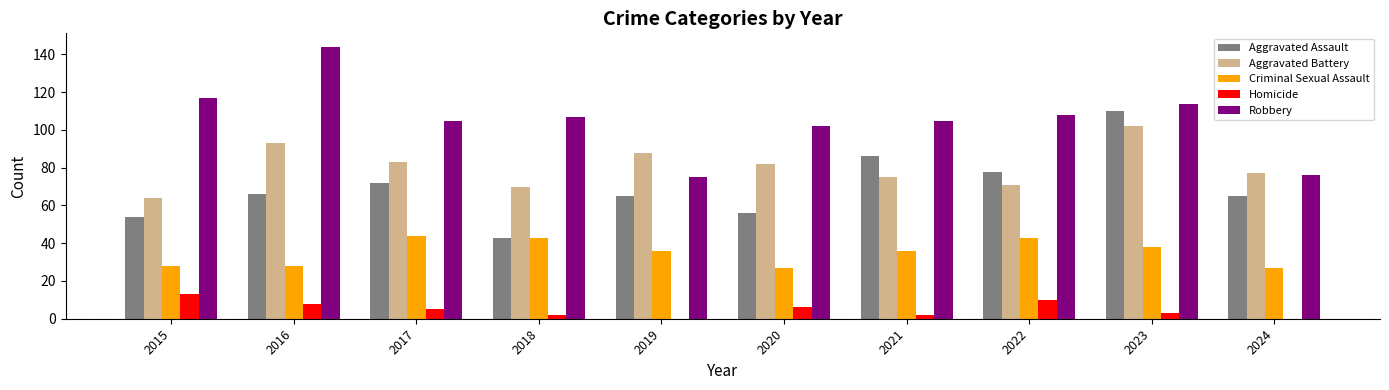

Between 2015 and 2023, which series saw the biggest shift?

Aggravated Assault